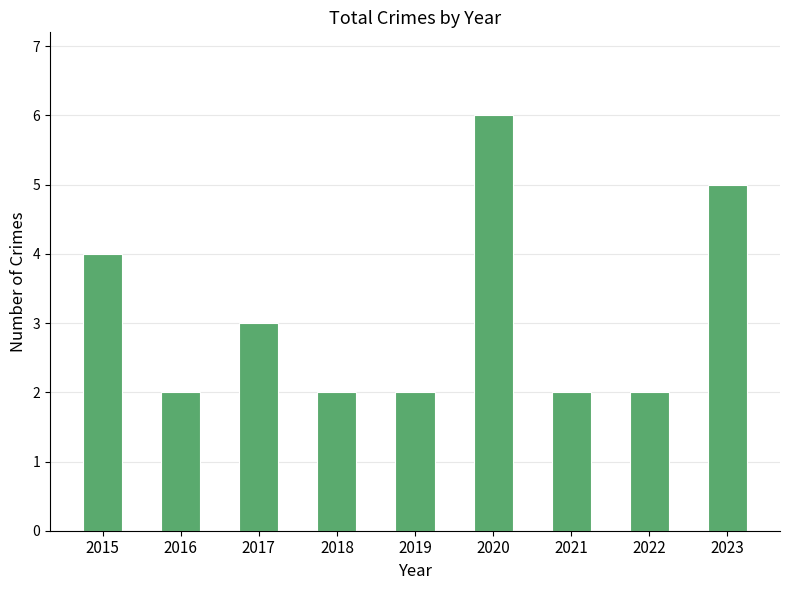

What is the change in value from 2015 to 2022?

-2